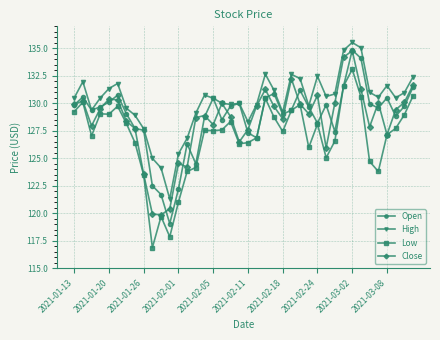

What is the greatest value displayed?

135.5